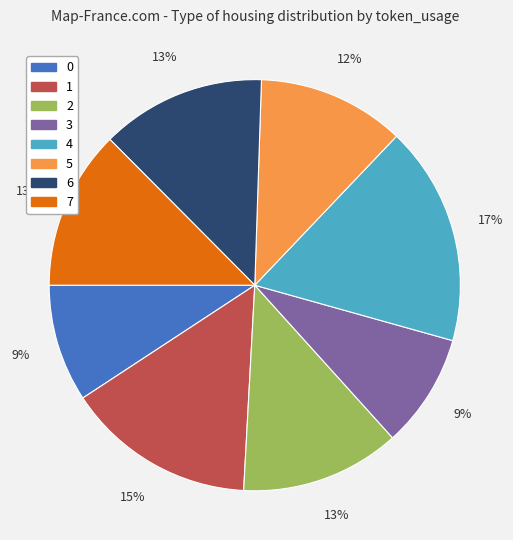

Does any single category account for the majority?

No